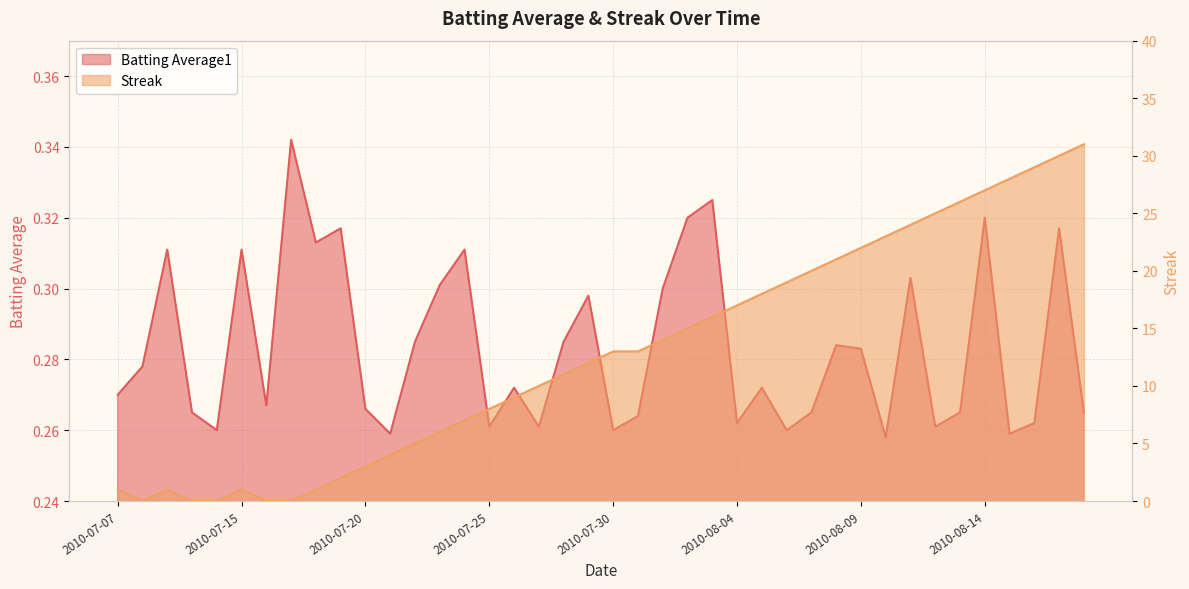

Rank the series by their maximum value, from highest to lowest.

Streak, Batting Average1